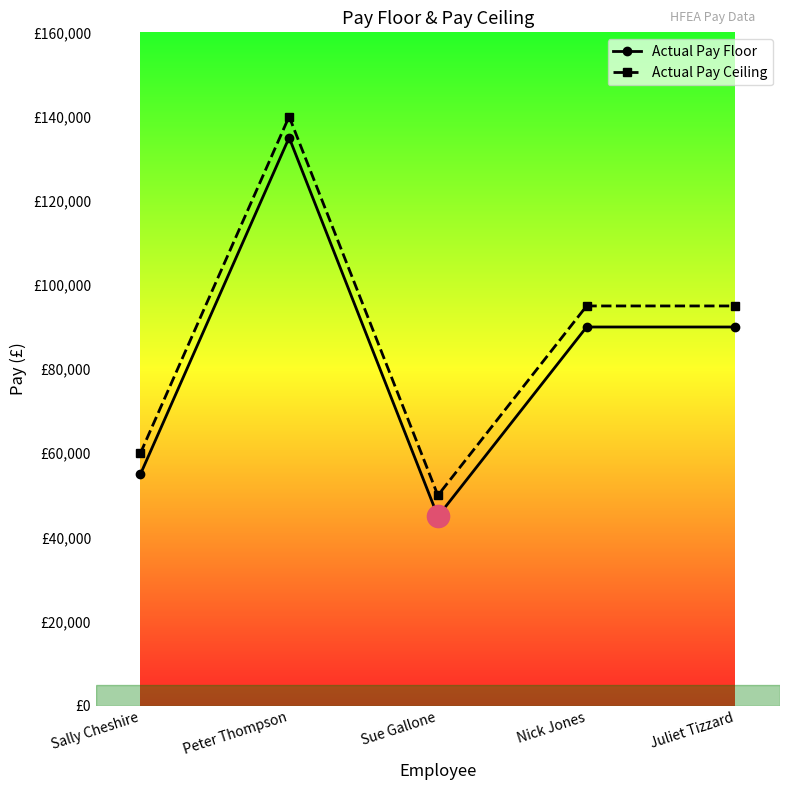

The Actual Pay Ceiling series shows 59999 at Sally Cheshire. True or false?

True